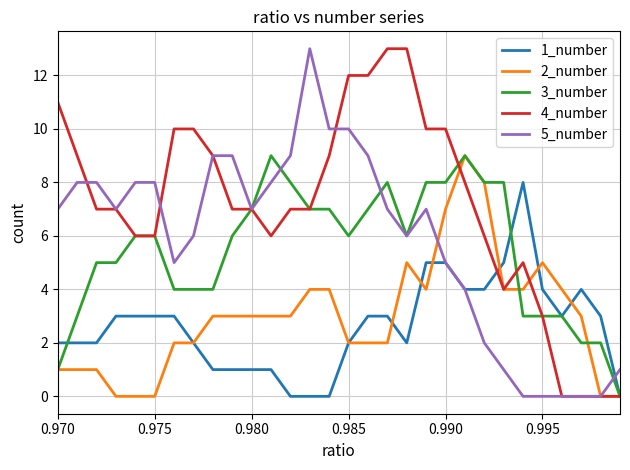

What is the maximum value shown in the chart?

13